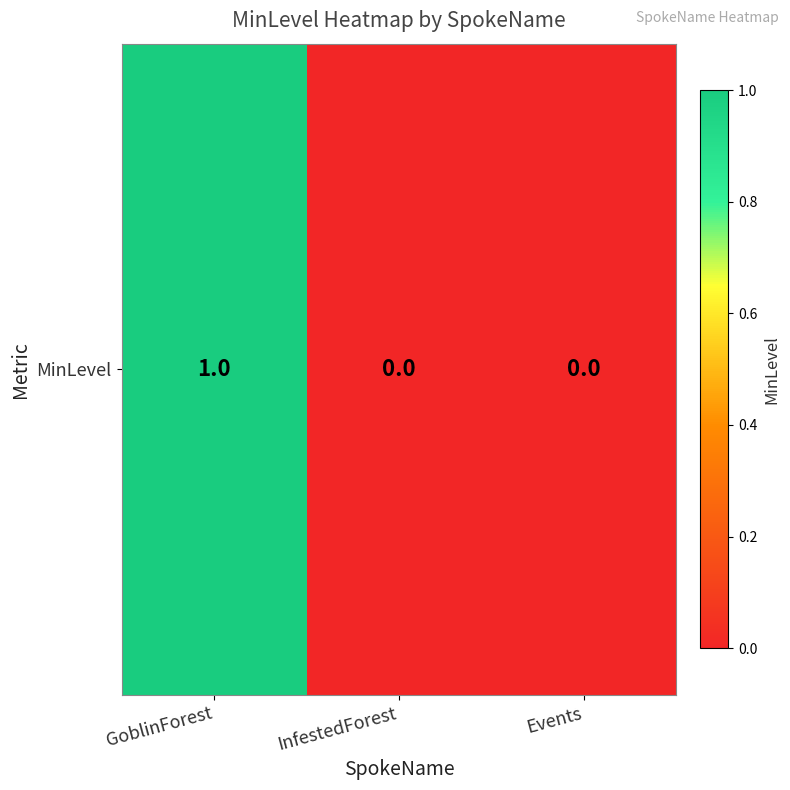

Reading left to right, extract all data points from this chart.

GoblinForest=1	InfestedForest=0	Events=0